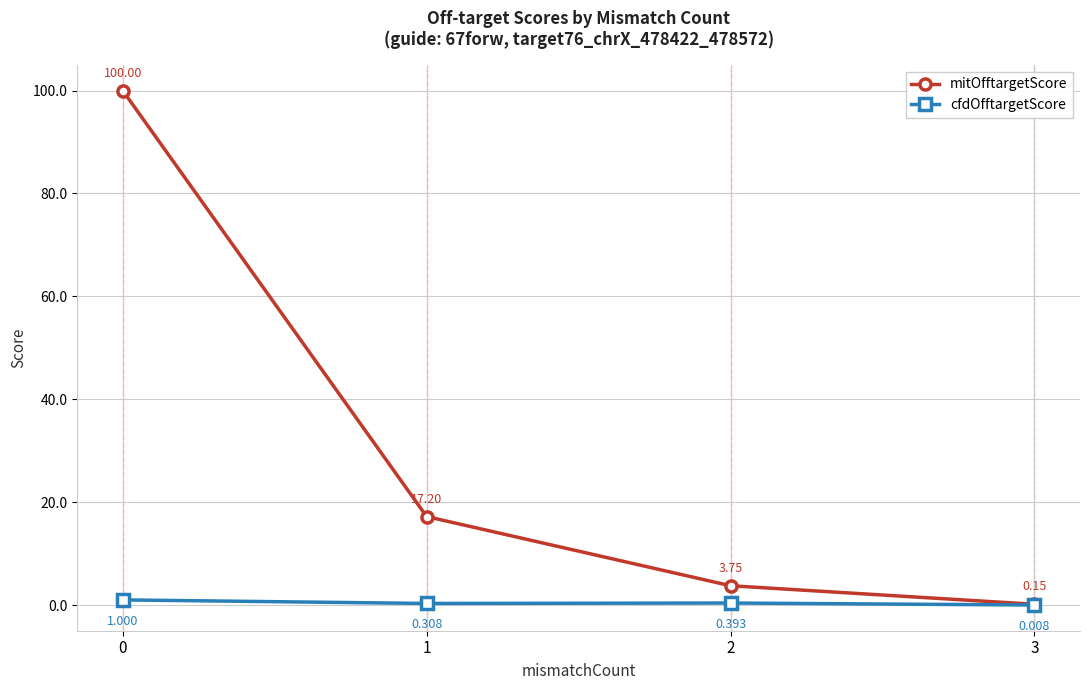

At 1, list the series in order from smallest to largest.

cfdOfftargetScore, mitOfftargetScore